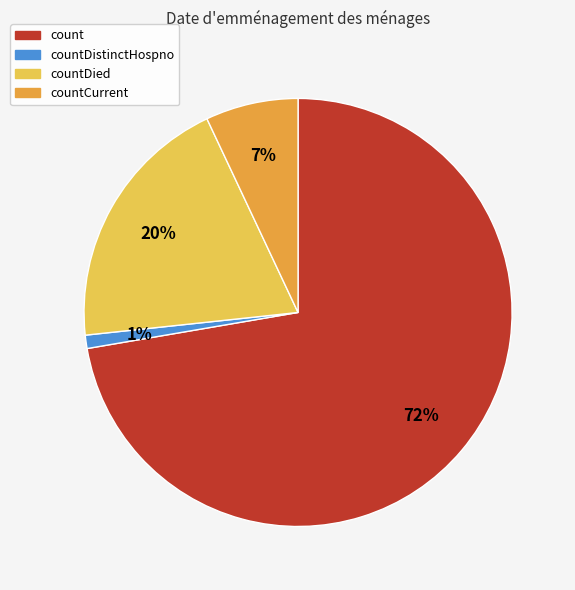

To the nearest percent, what is the difference between the largest and smallest slice percentages?

71%